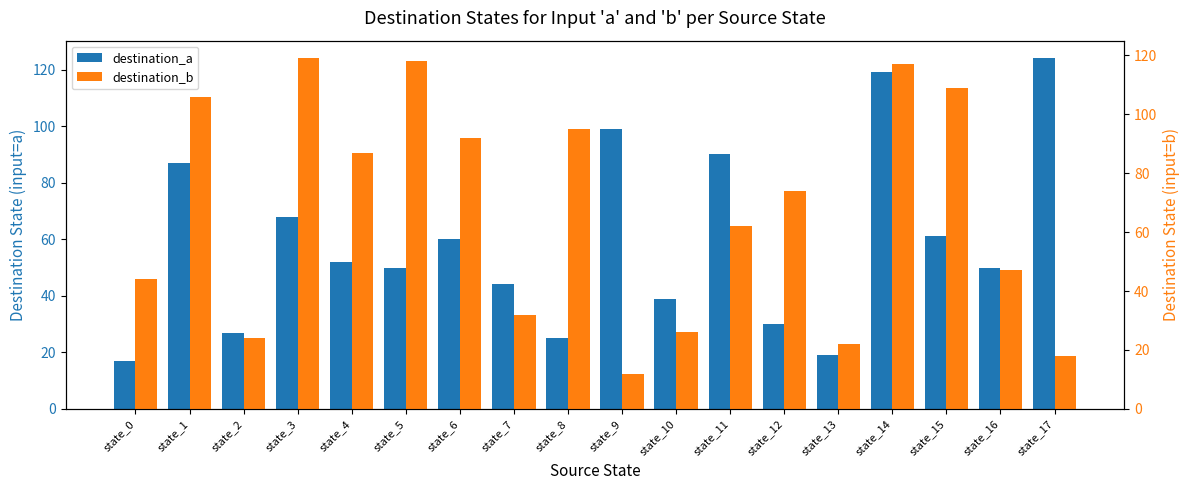

Reading left to right, list all the values displayed in this chart.

destination_a: 17	87	27	68	52	50	60	44	25	99	39	90	30	19	119	61	50	124
destination_b: 44	106	24	119	87	118	92	32	95	12	26	62	74	22	117	109	47	18